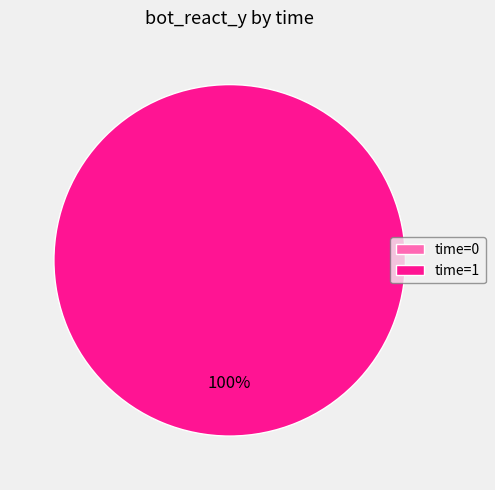

Is there any slice that represents more than half of the pie?

Yes